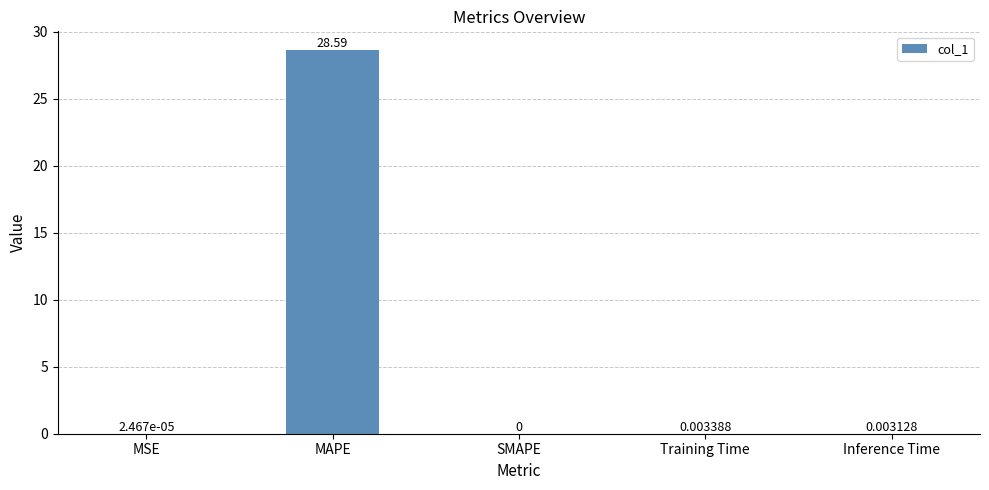

What is the sum of the values at MSE and MAPE?

28.6